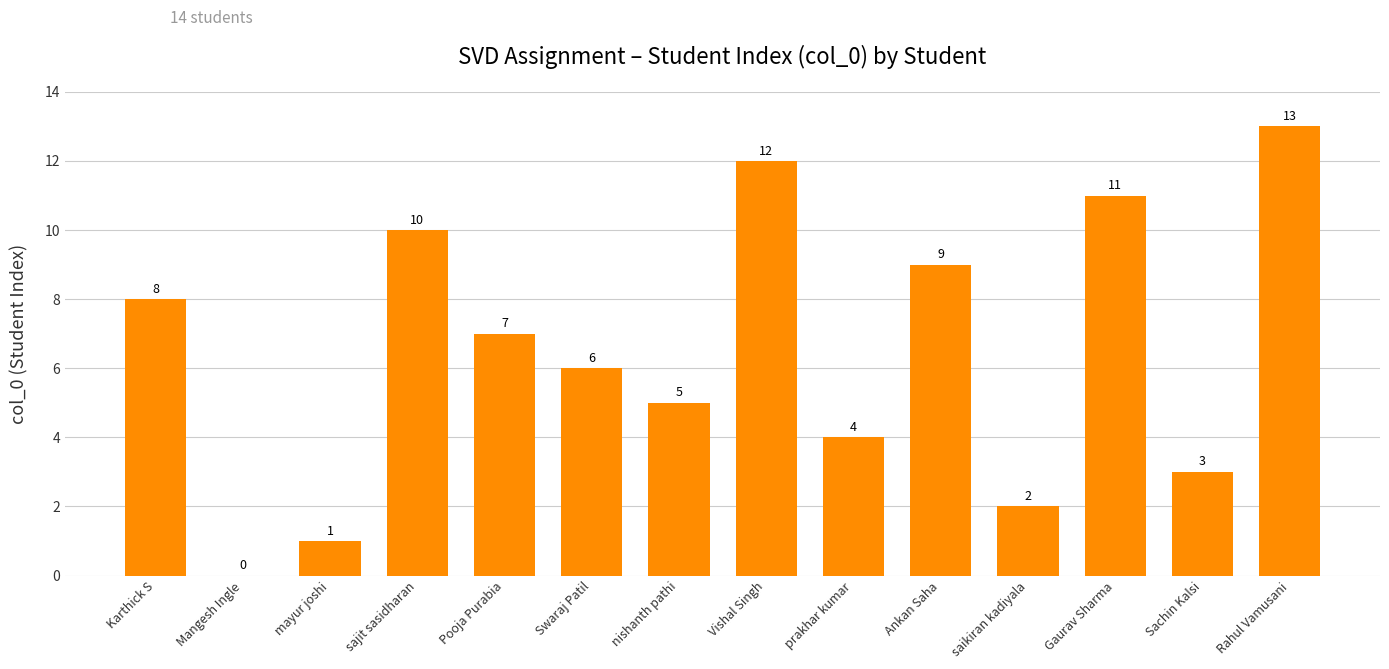

At which label does the data first exceed 7?

Karthick S